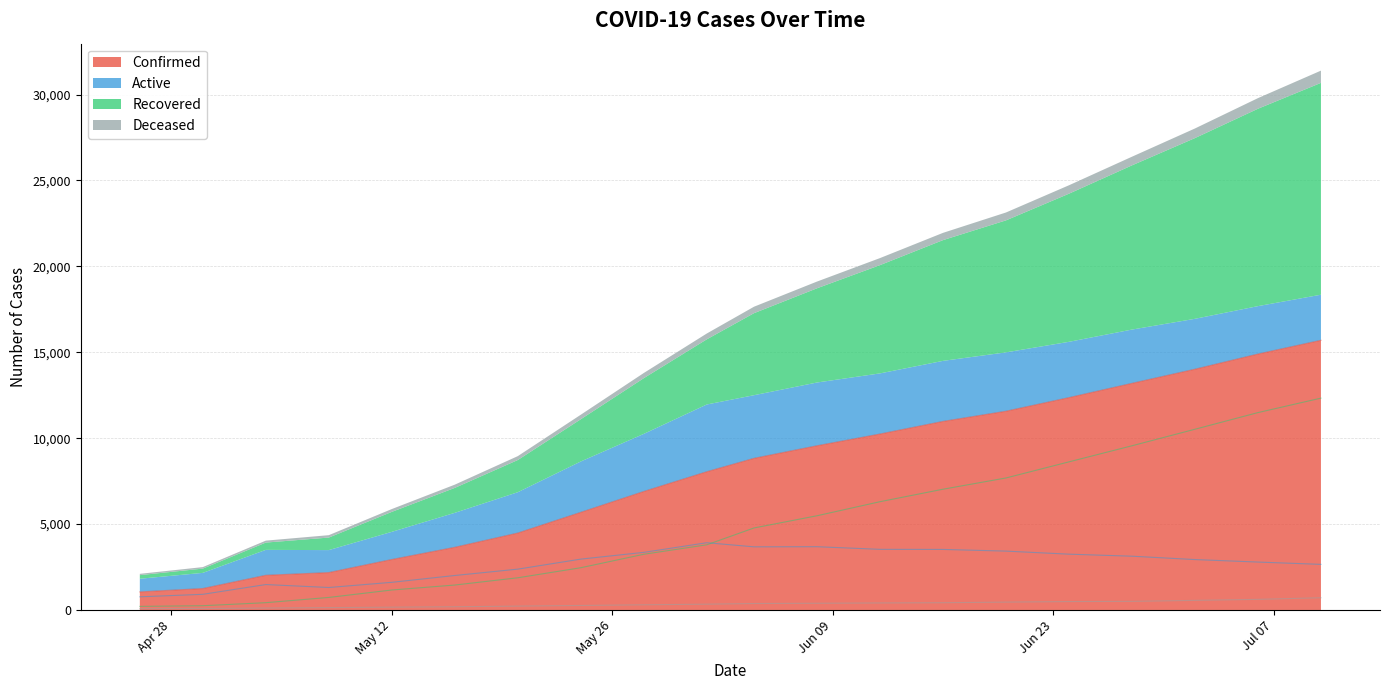

At which category is the sum across all series the highest?

2020-07-10